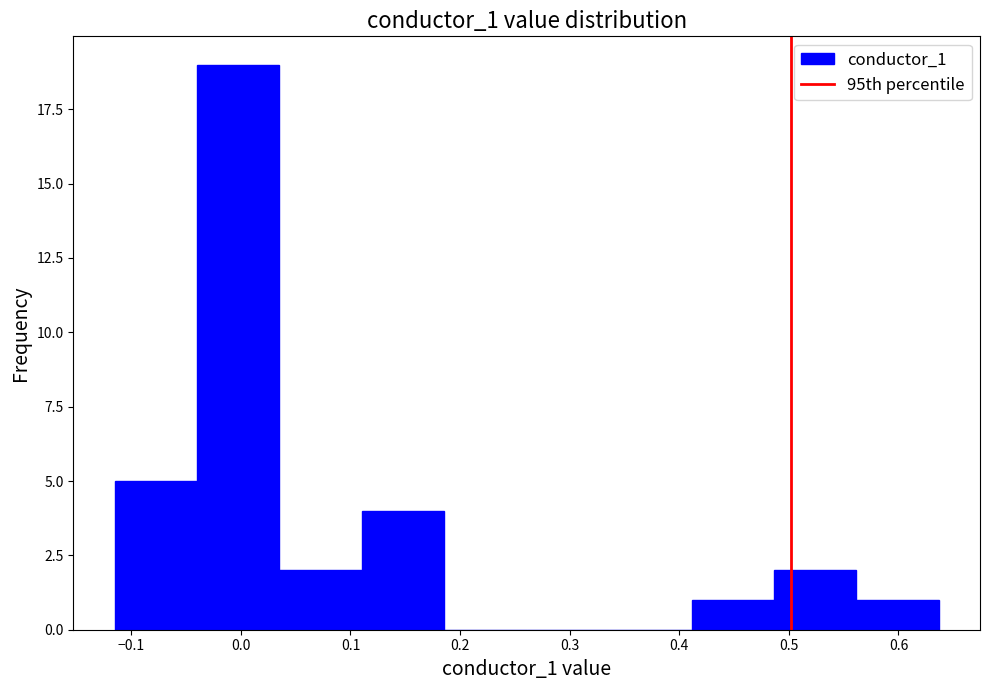

What is the height of the bar covering -0.12 to -0.04 on the x-axis? Neither the bar edges nor the heights are printed on the chart, so give them approximately, as read against the axes.

5